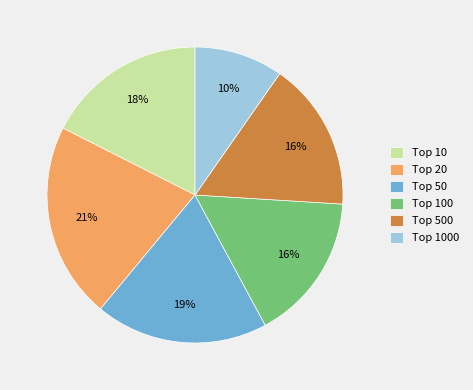

How many slices are in this pie chart?

6